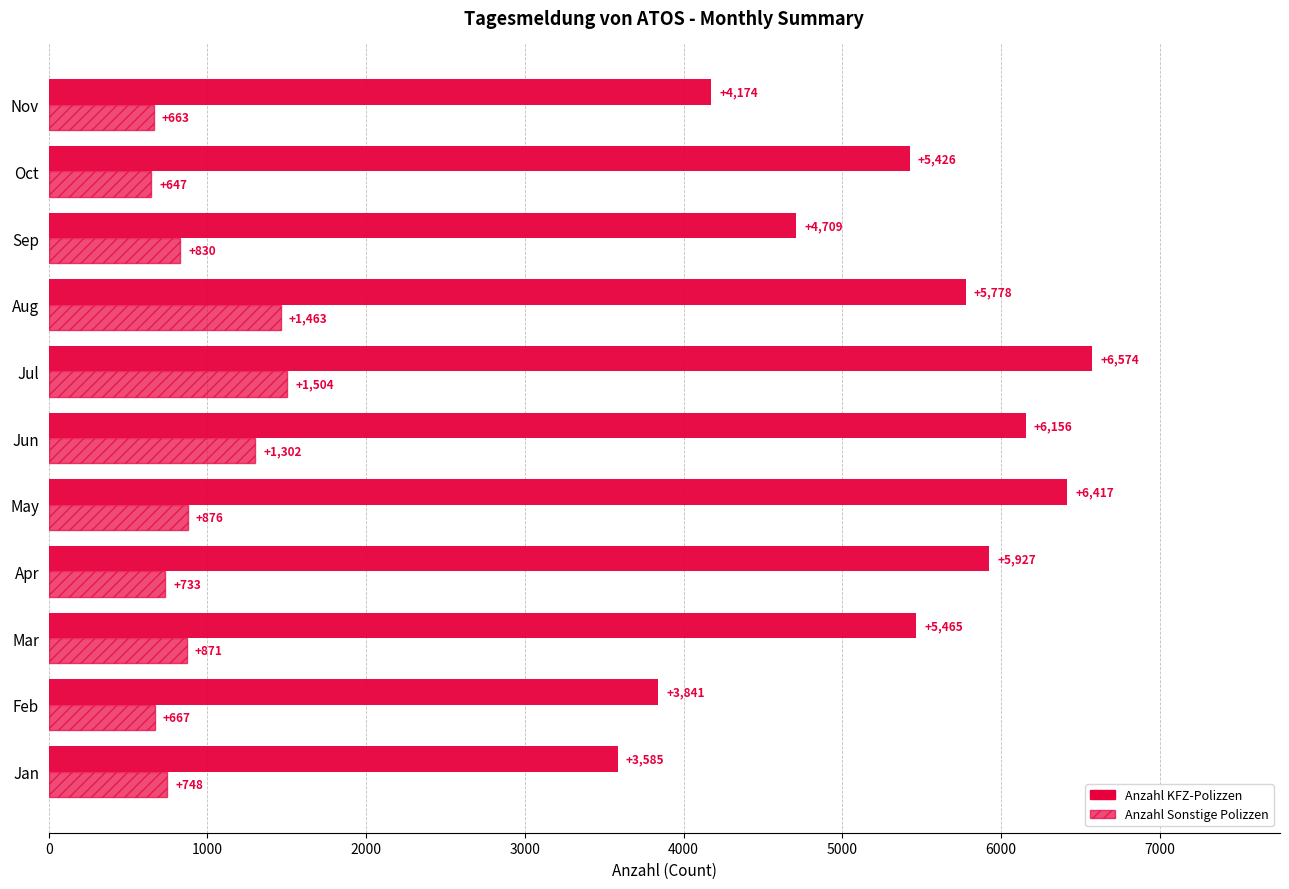

How many data points does each series have?

11